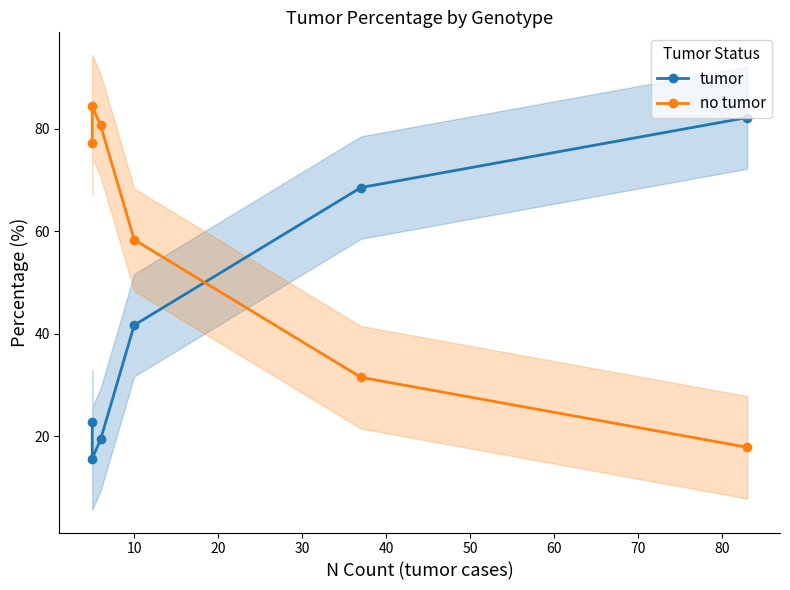

Is it true that tumor equals 17.9 at 10?

False